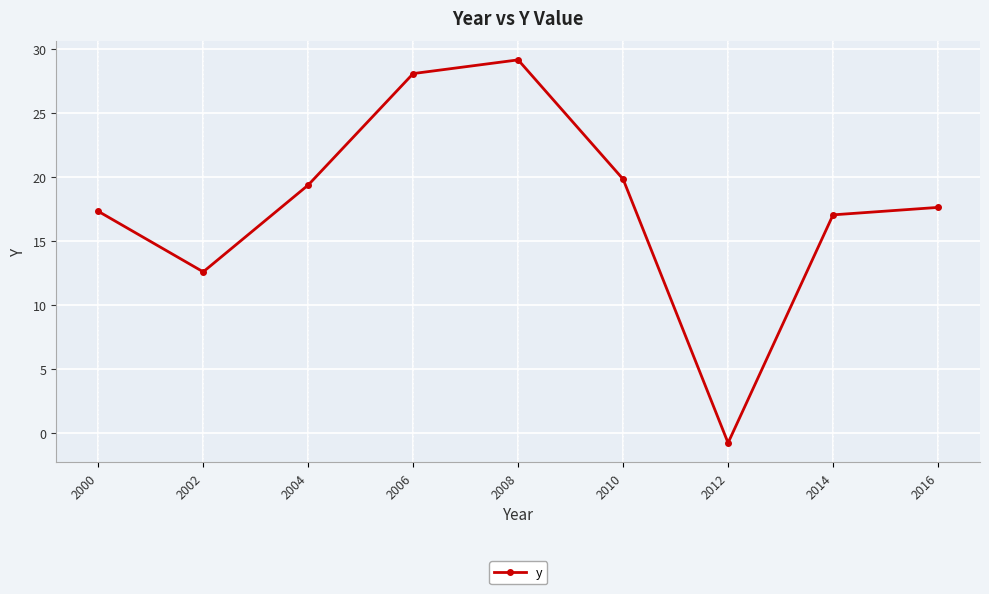

What is the value of the 2nd point from the left?

12.6